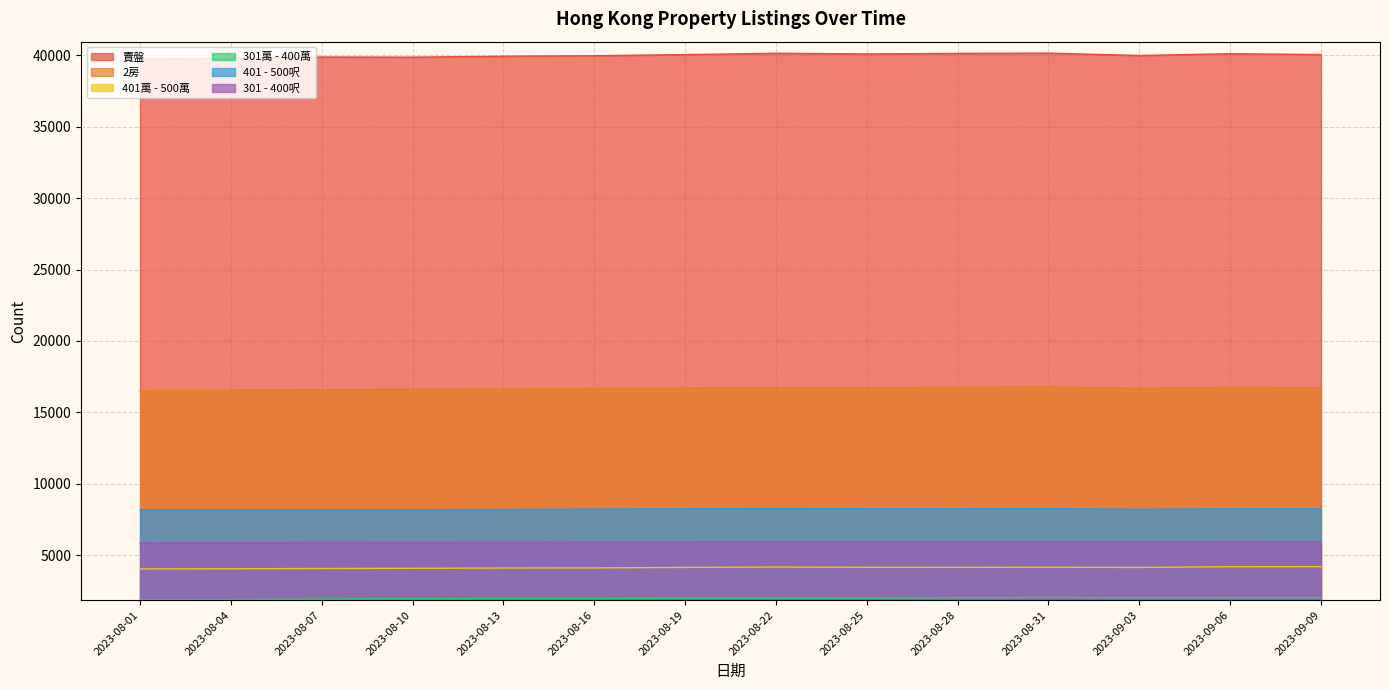

List the labels in order of 2房 value, smallest first.

2023-08-01, 2023-08-04, 2023-08-07, 2023-08-10, 2023-08-13, 2023-08-16, 2023-09-03, 2023-08-19, 2023-08-25, 2023-08-22, 2023-09-09, 2023-09-06, 2023-08-28, 2023-08-31